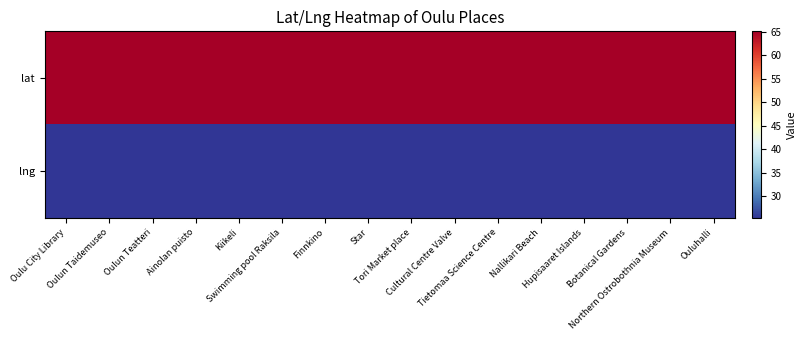

Which series has the largest total across all categories?

lat